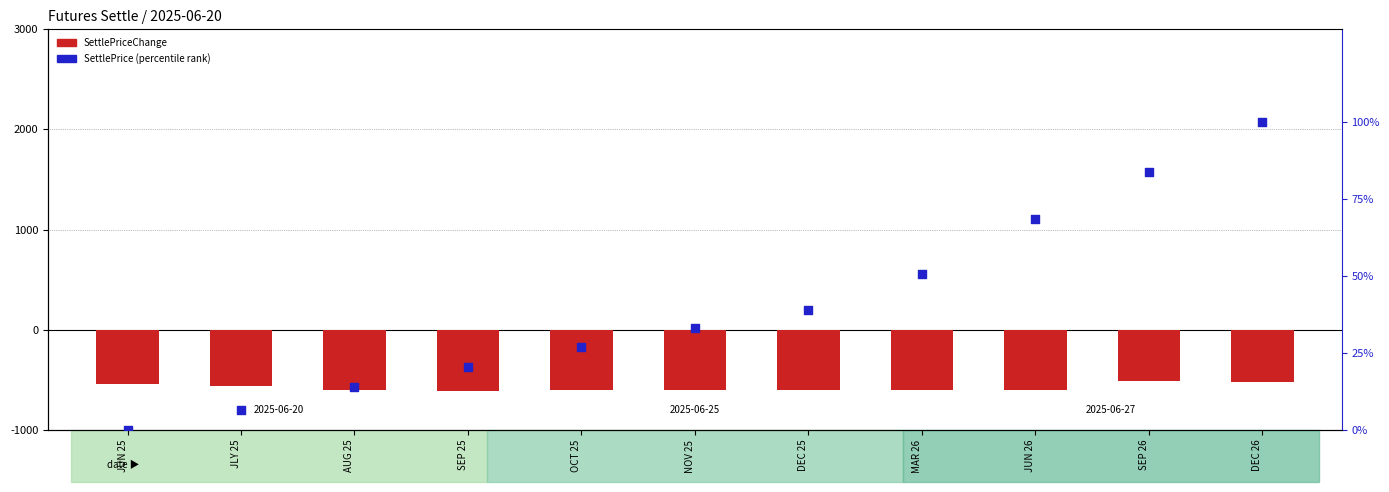

Which series contains the highest Y value?

SettlePrice percentile rank